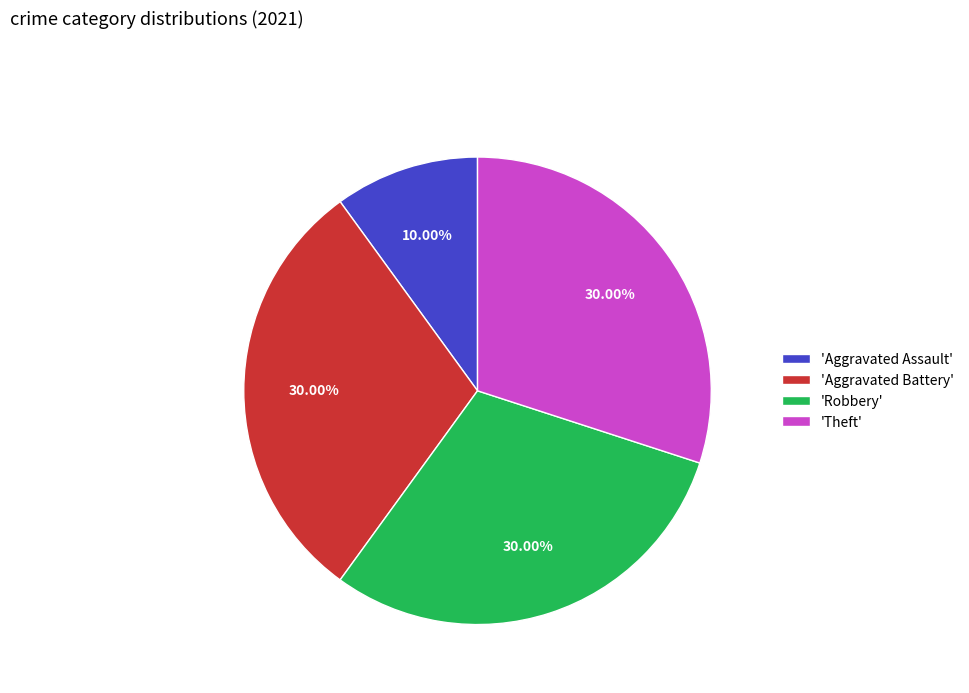

Which category has the smallest portion of the pie?

'Aggravated Assault'